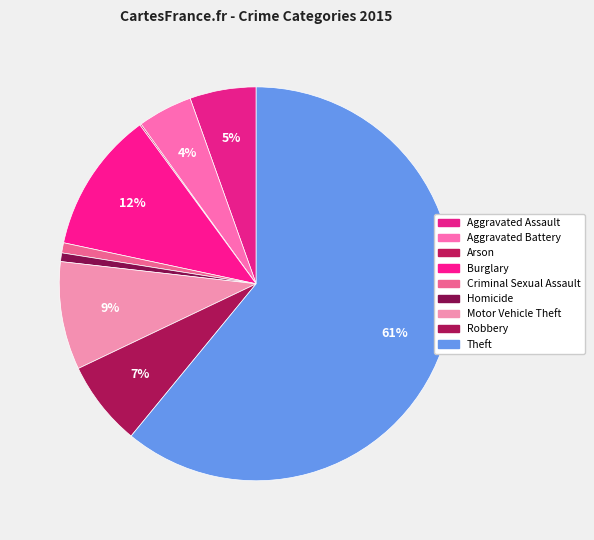

To the nearest percent, what is the combined percentage of Homicide and Robbery?

8%